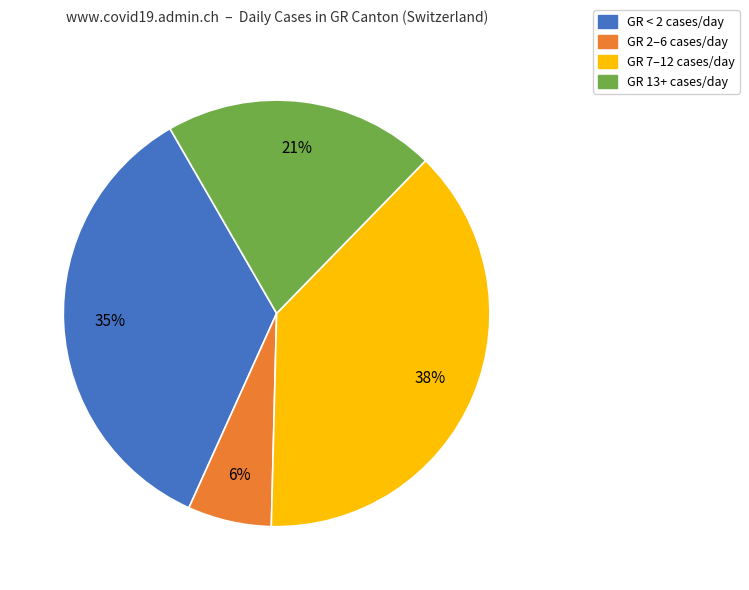

To the nearest percent, what is the average slice percentage?

25%